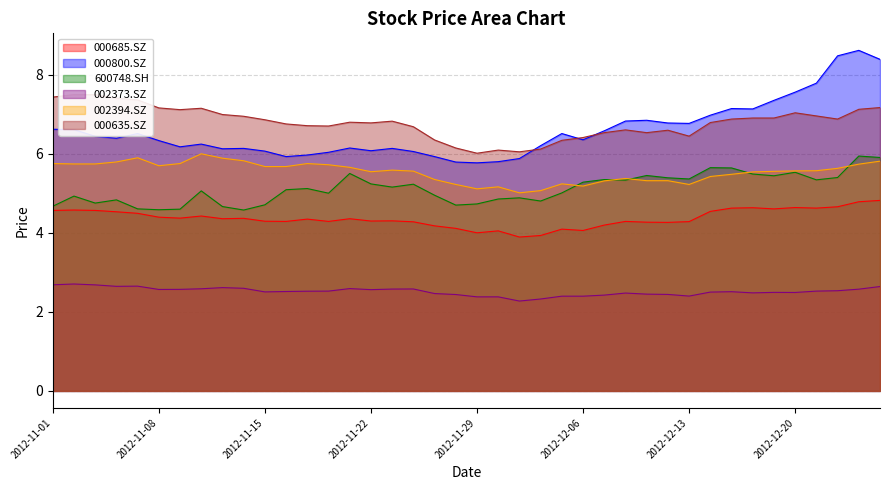

At which category is the sum across all series the highest?

2012-12-25